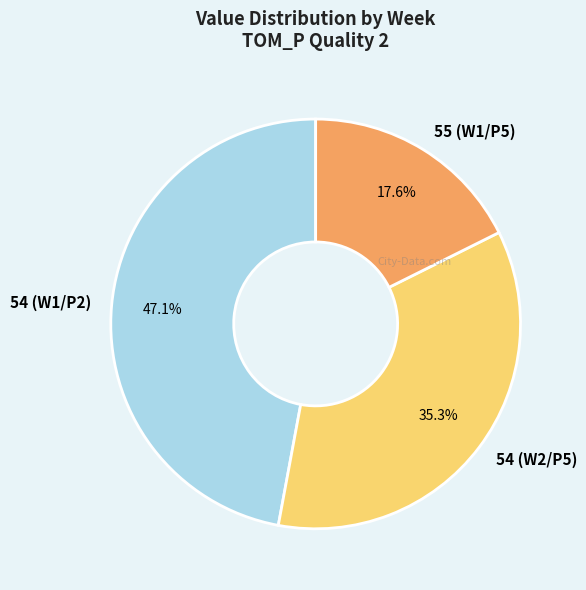

Is it true that 54 (W1/P2) is 47% of the pie?

True